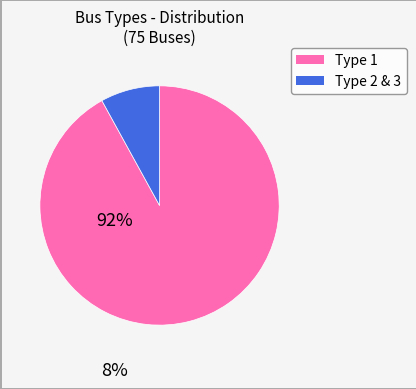

Is there any slice that represents more than half of the pie?

Yes